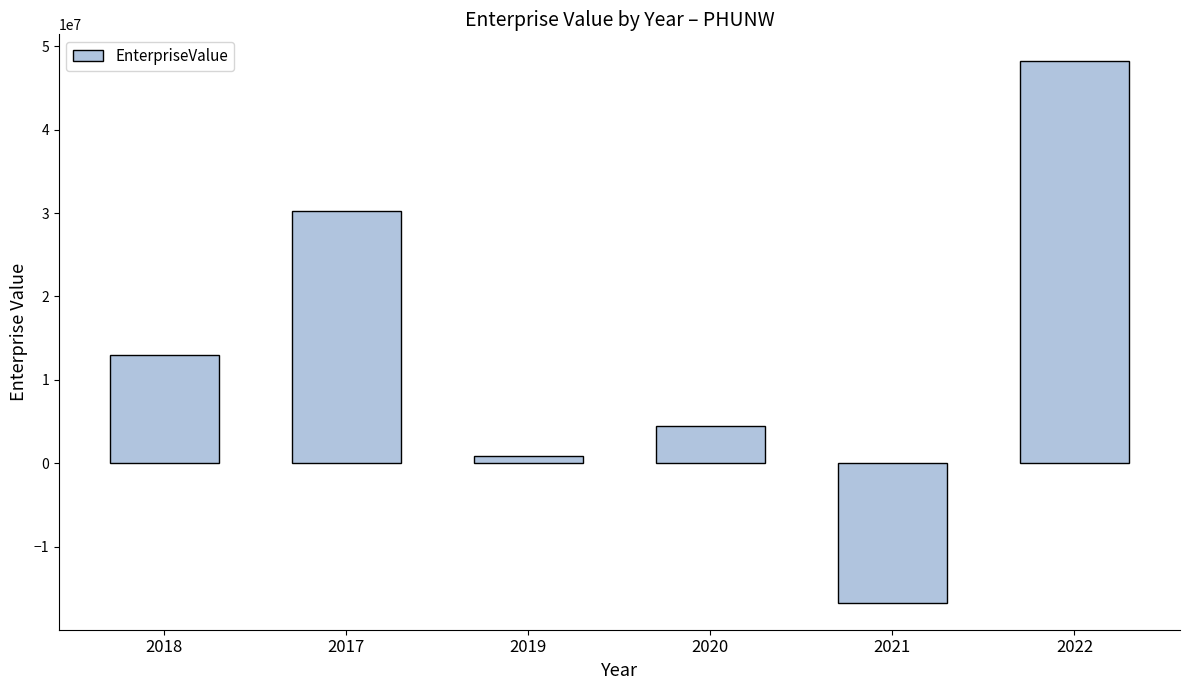

Rank the categories by value from lowest to highest.

2021, 2019, 2020, 2018, 2017, 2022